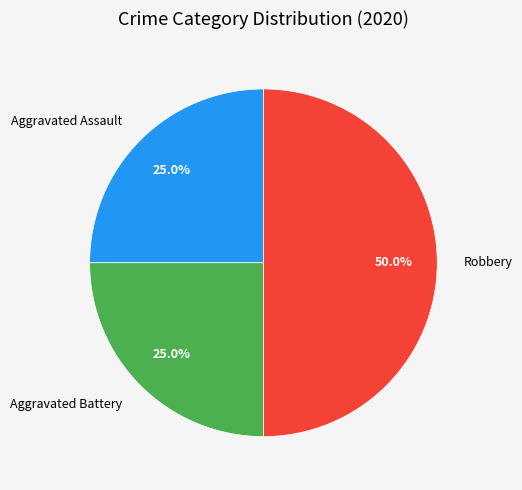

How many slices are in this pie chart?

3